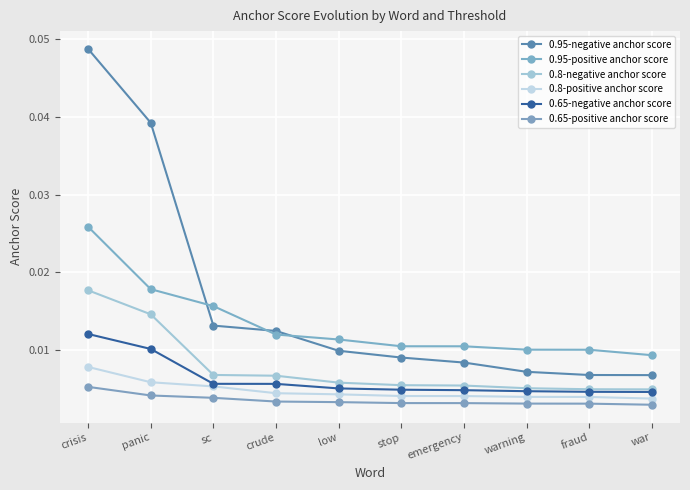

Rank the categories by 0.8-negative anchor score value from highest to lowest.

crisis, panic, sc, crude, low, stop, emergency, warning, fraud, war